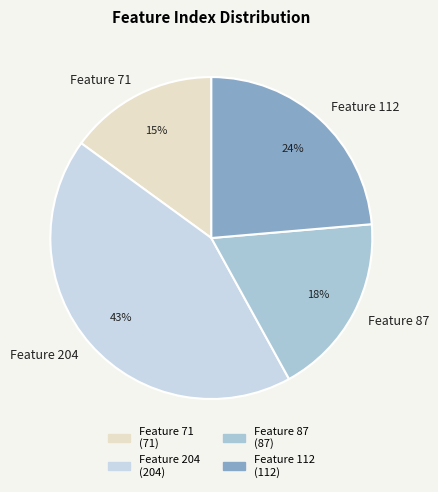

To the nearest percent, what is the average slice percentage?

25%